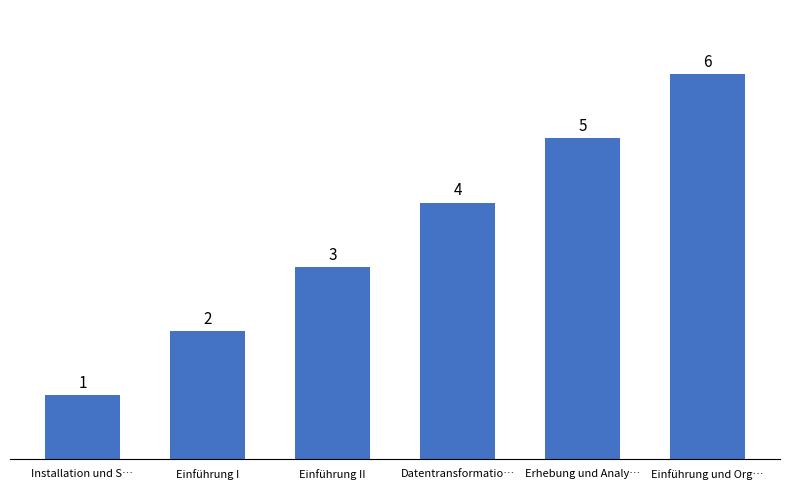

What is the value of the 2nd bar from the left?

2